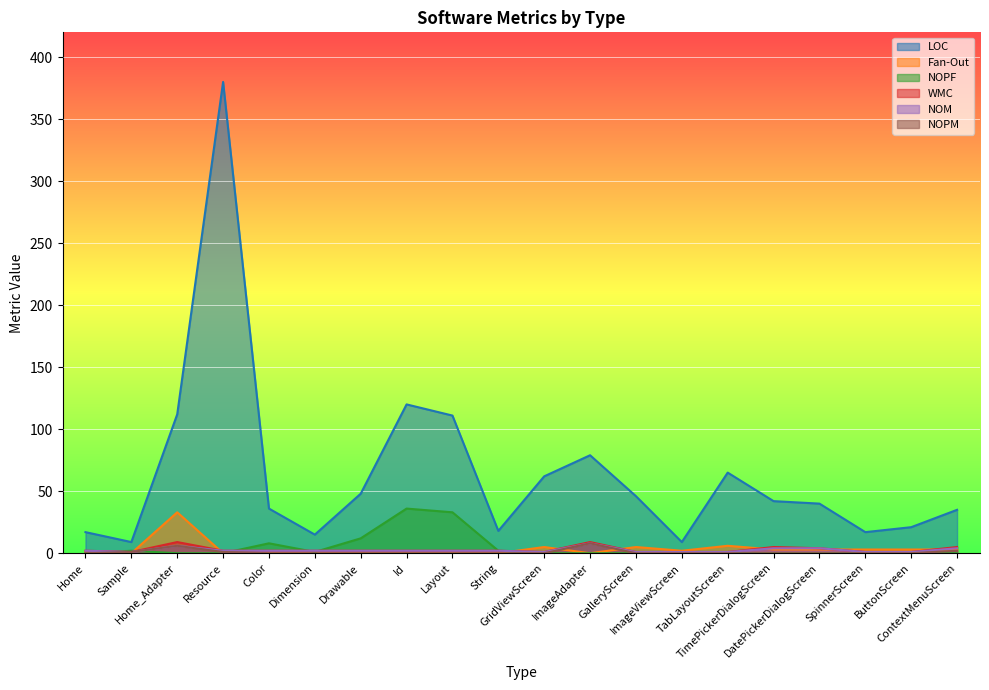

Which series changed the most between Color and ImageAdapter?

LOC